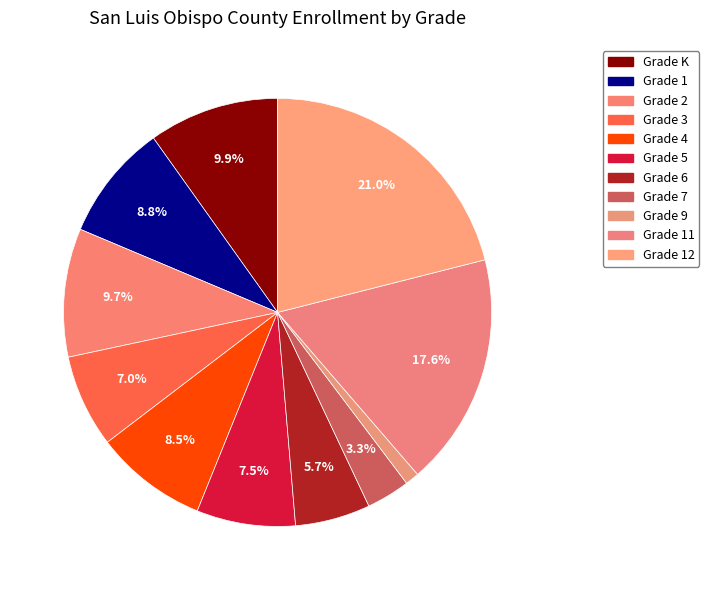

How many slices are in this pie chart?

11